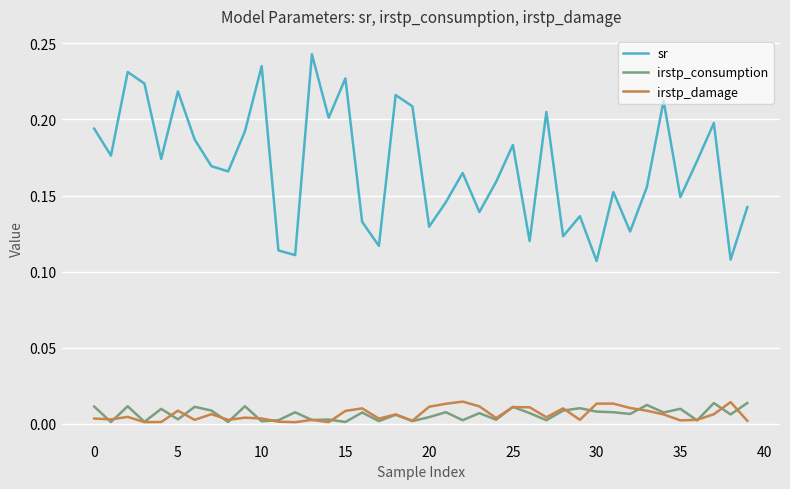

Which series has the widest spread of values?

sr